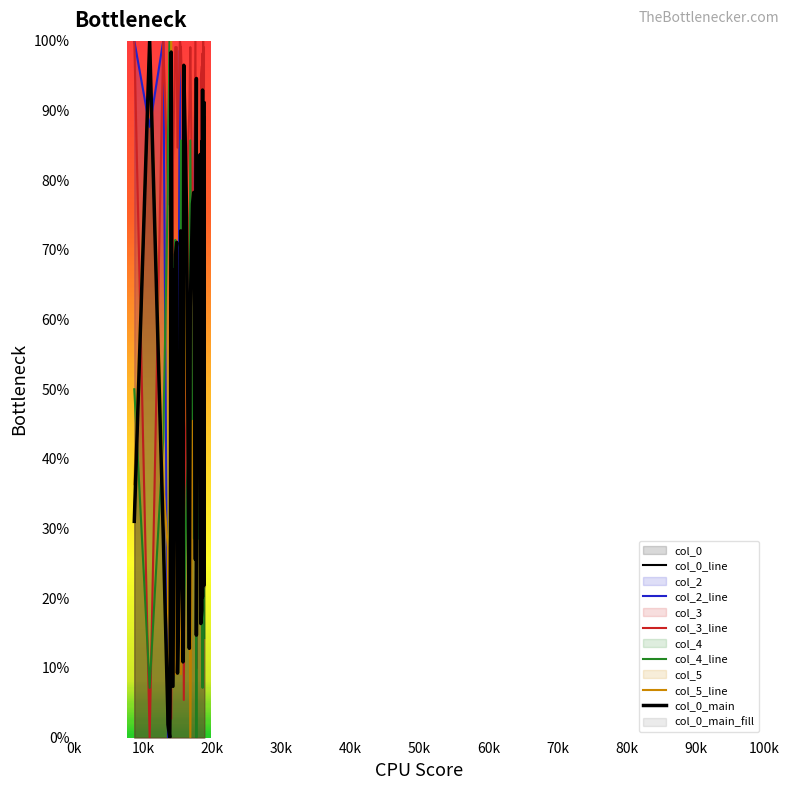

What is the sum of all col_0_main values?

2062.3